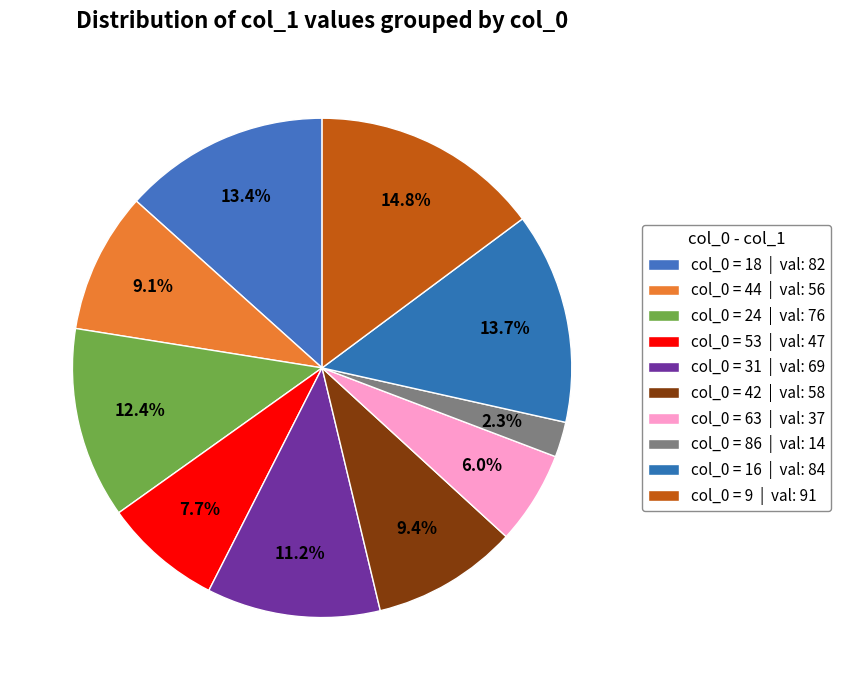

How many slices are in this pie chart?

10